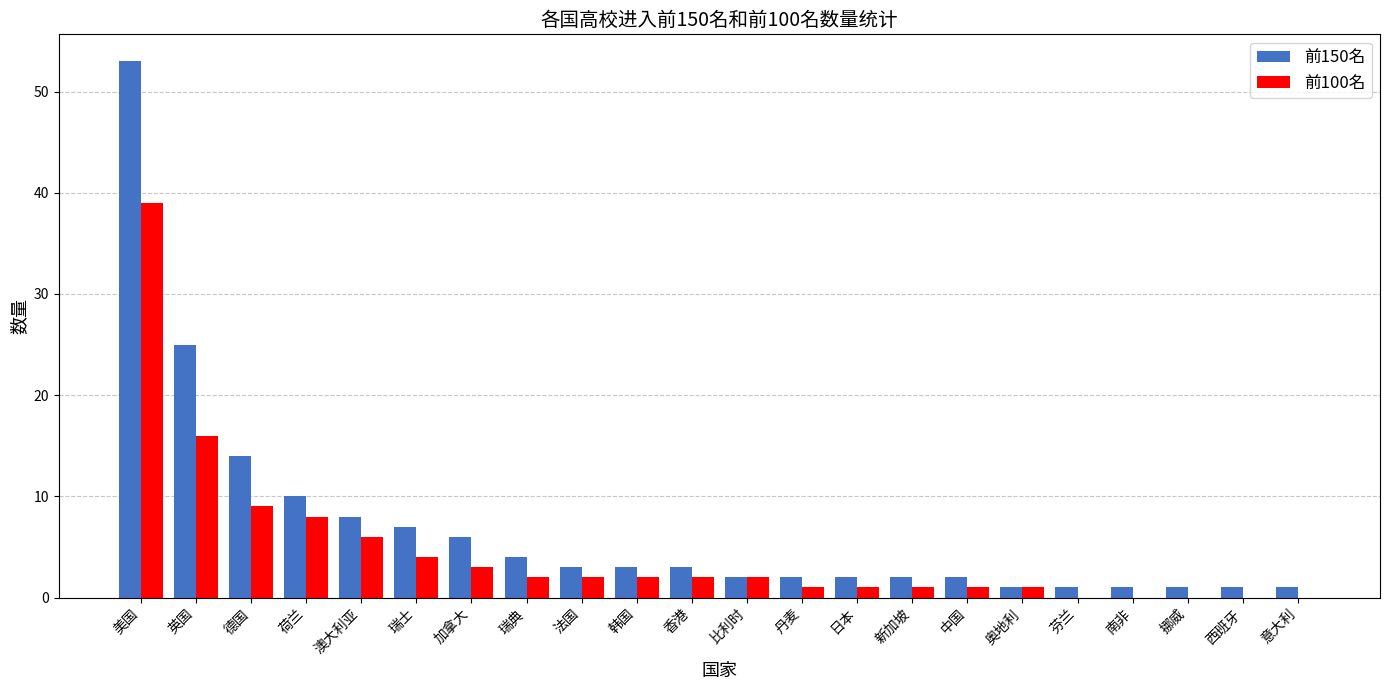

Between 英国 and 加拿大, which series saw the biggest shift?

前150名